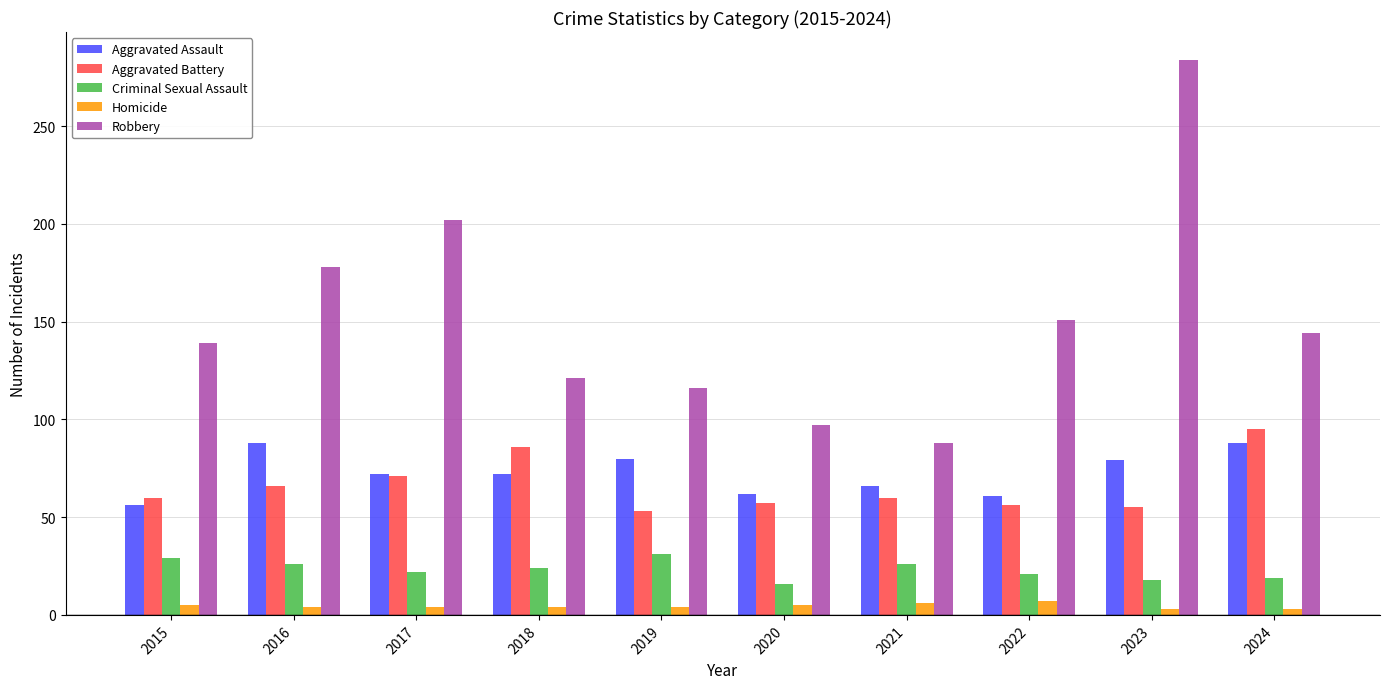

At which category is the sum across all series the highest?

2023